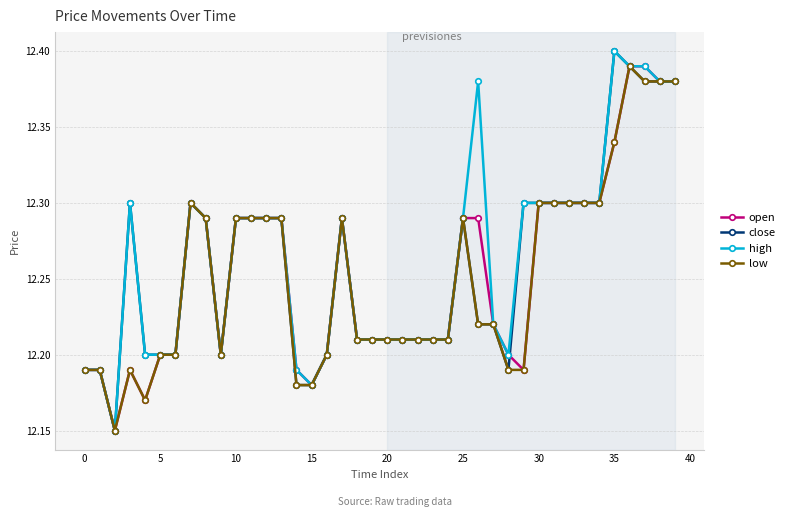

At how many categories does at least one series exceed 12?

40